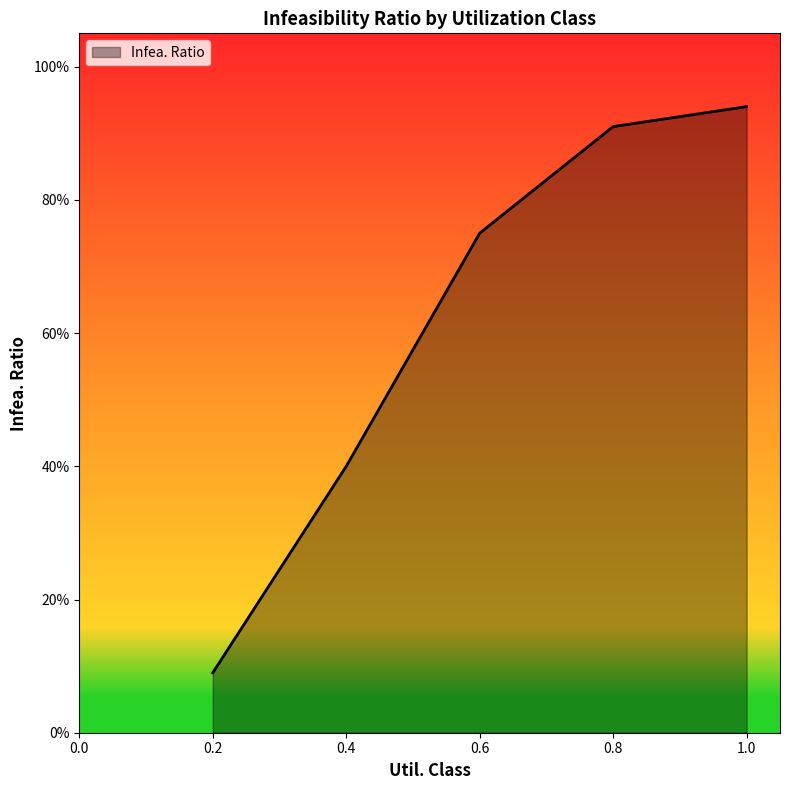

What is the sum of the values at 0.6 and 1.0?

1.7